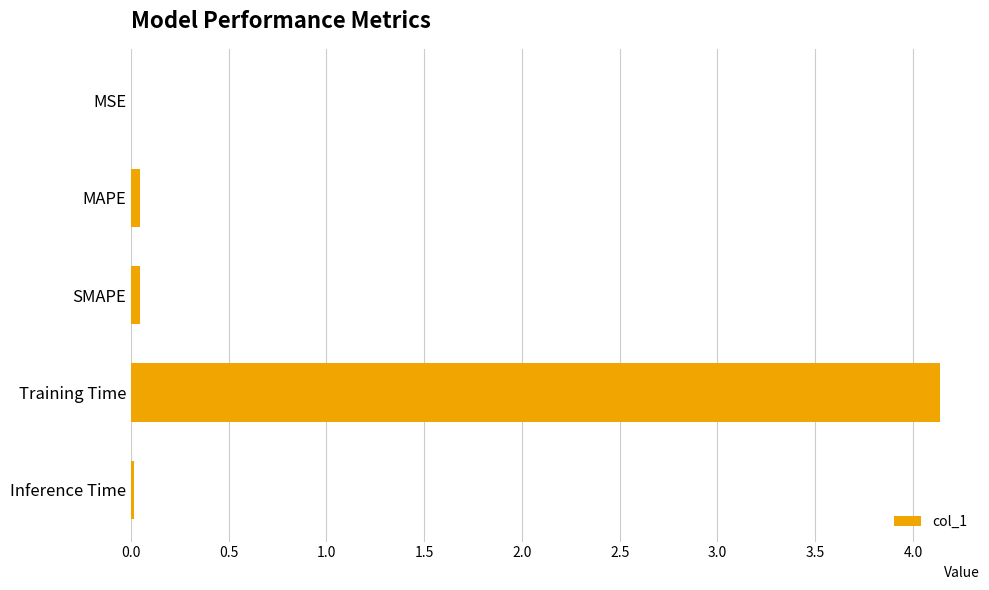

At which category does the chart reach its peak across all series?

Training Time